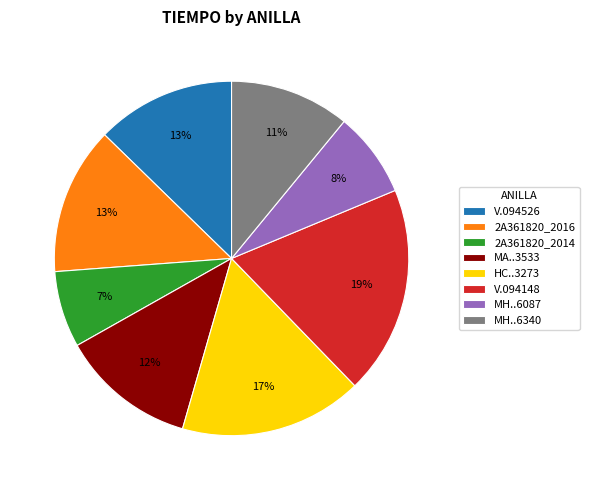

True or false: HC..3273 accounts for 17% of the total.

True